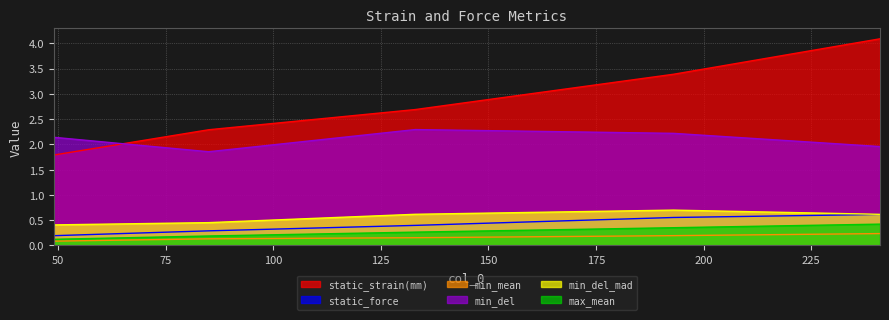

Which category has the lowest value in the max_mean series?

49